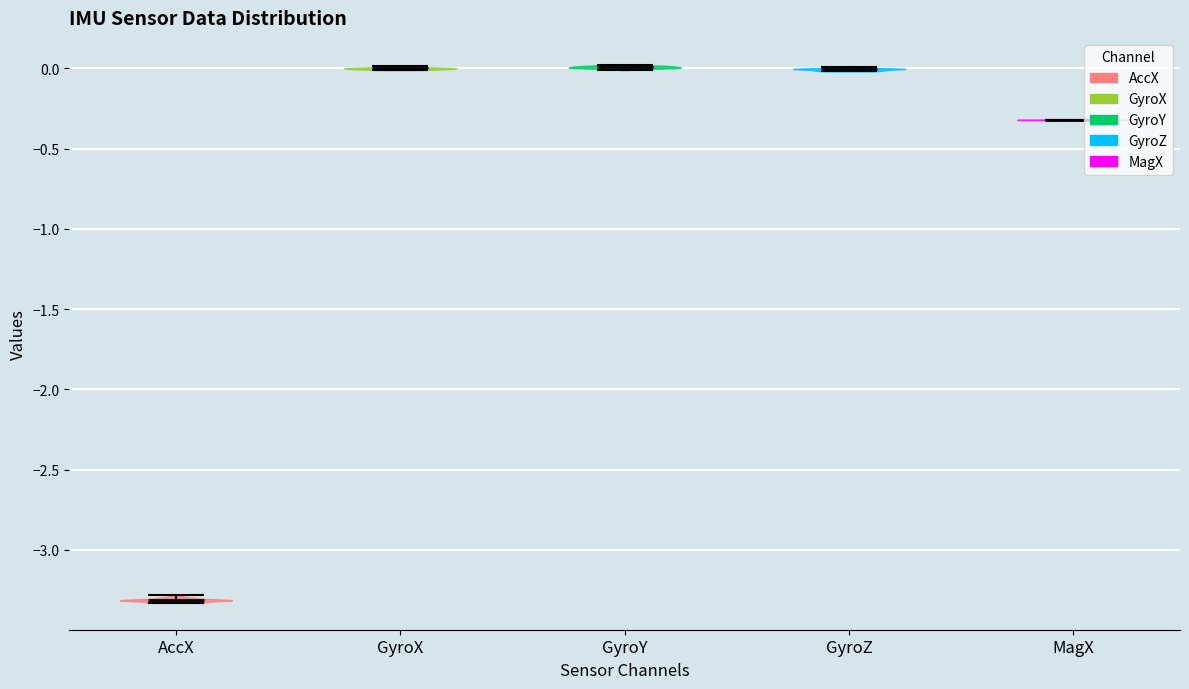

What is the highest point the violin for MagX reaches on the y-axis? The values are not printed on the chart, so give them approximately, as read against the axis.

-0.30